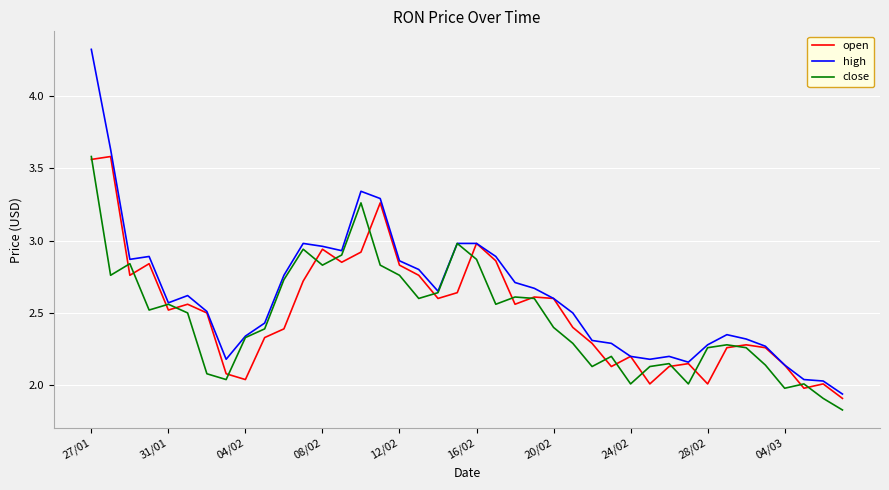

What is the greatest value displayed?

4.3